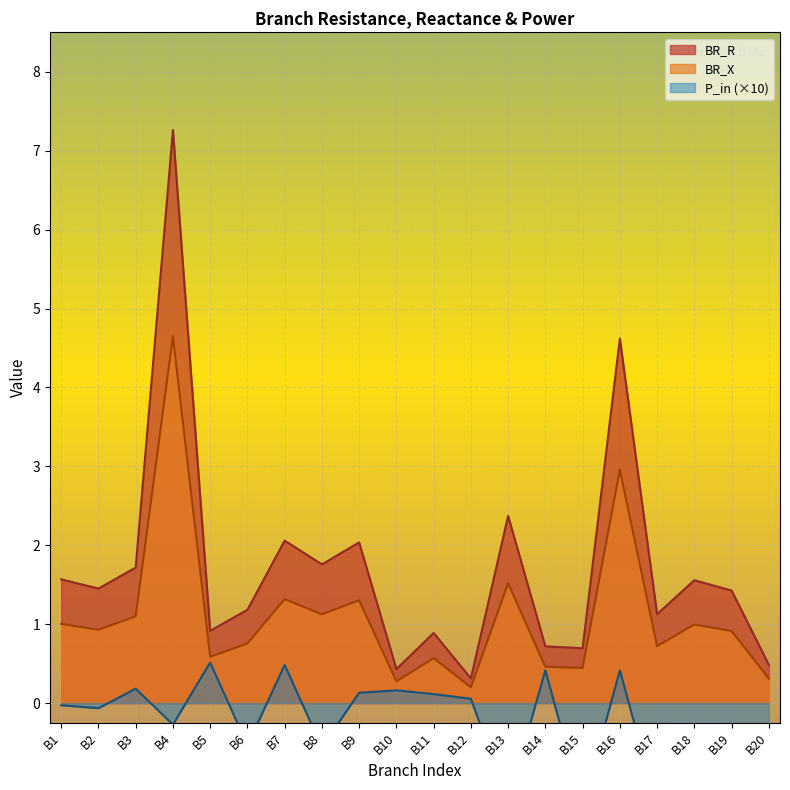

The BR_X series shows 0.8 at B6. True or false?

True